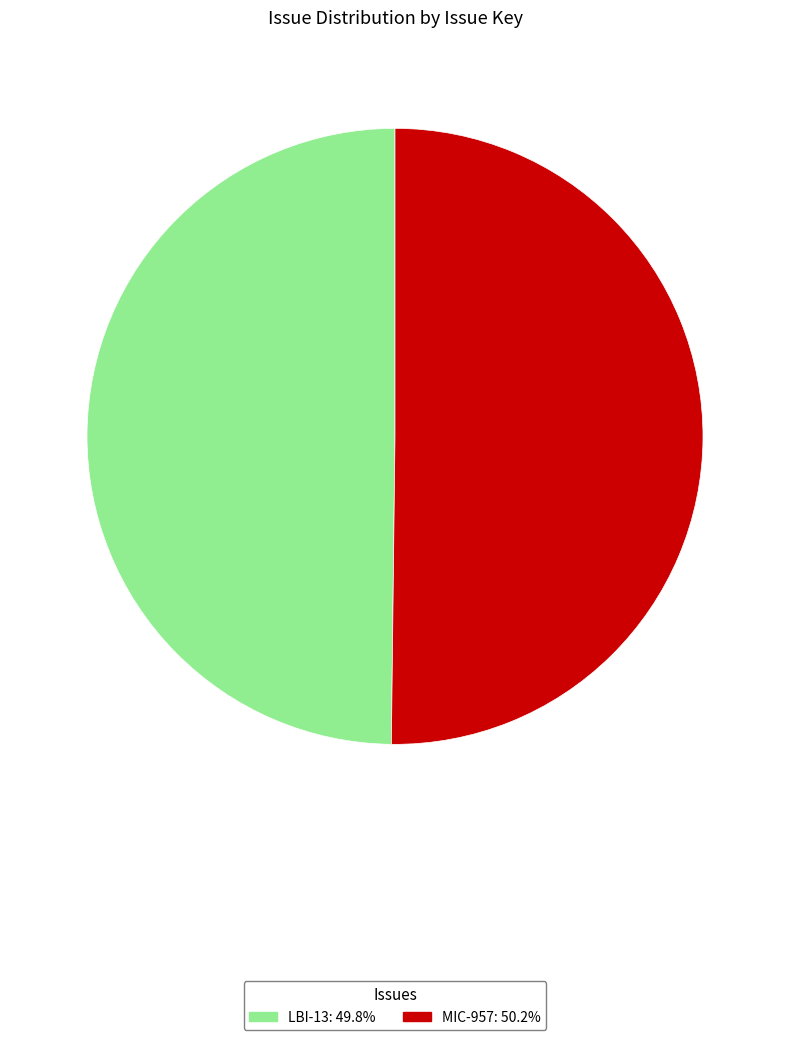

What is the ratio of the value at MIC-957 to the value at LBI-13?

1.0